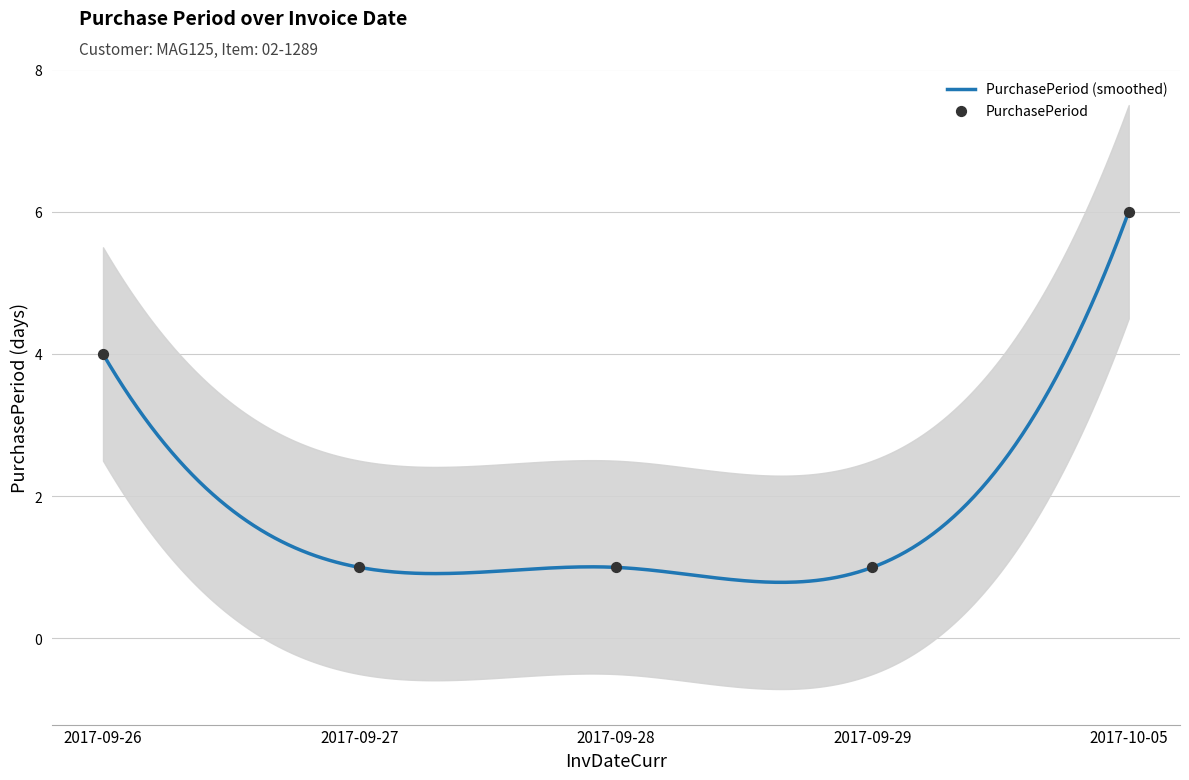

What is the change in value from 2017-09-27 to 2017-10-05?

+5